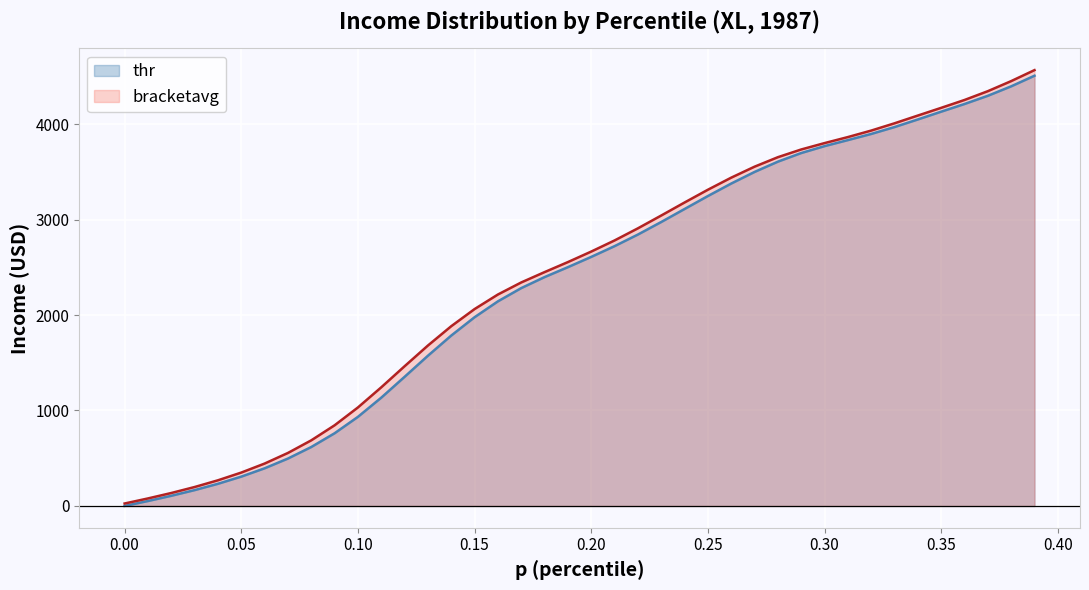

What is the maximum value for bracketavg?

4565.4